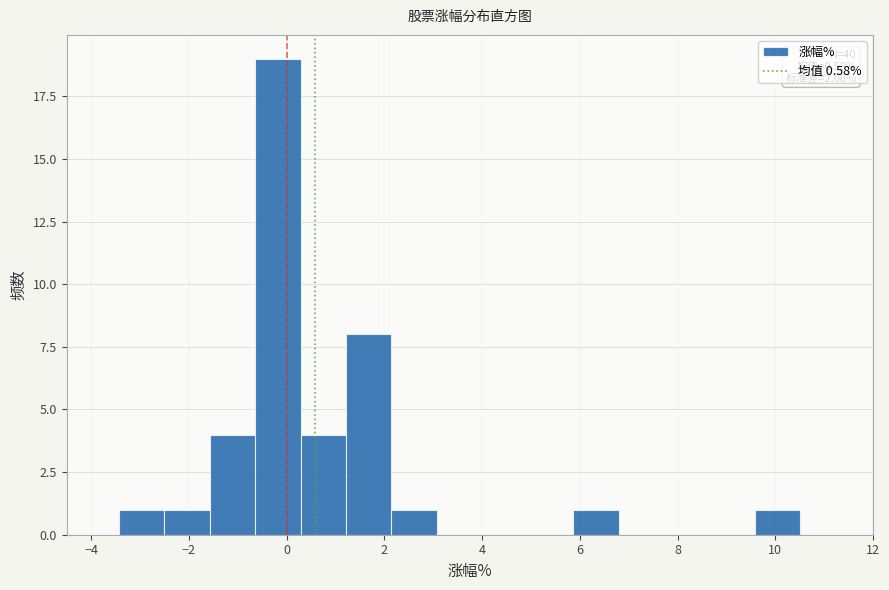

Which range on the x-axis has the tallest bar?

-0.6 to 0.2